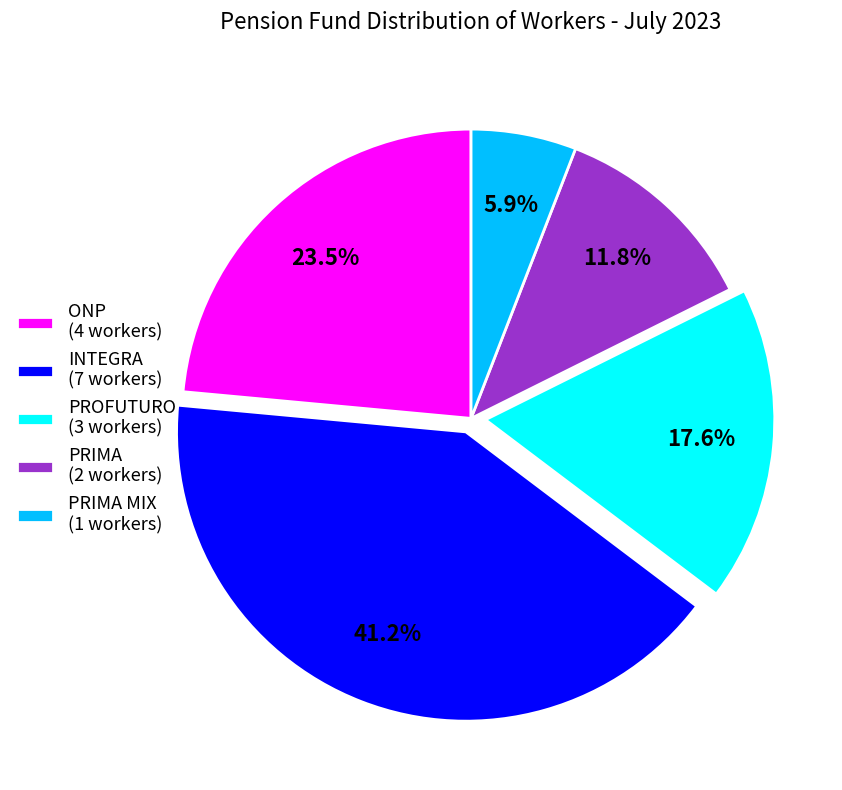

Which category has the biggest portion of the pie?

INTEGRA (7 workers)